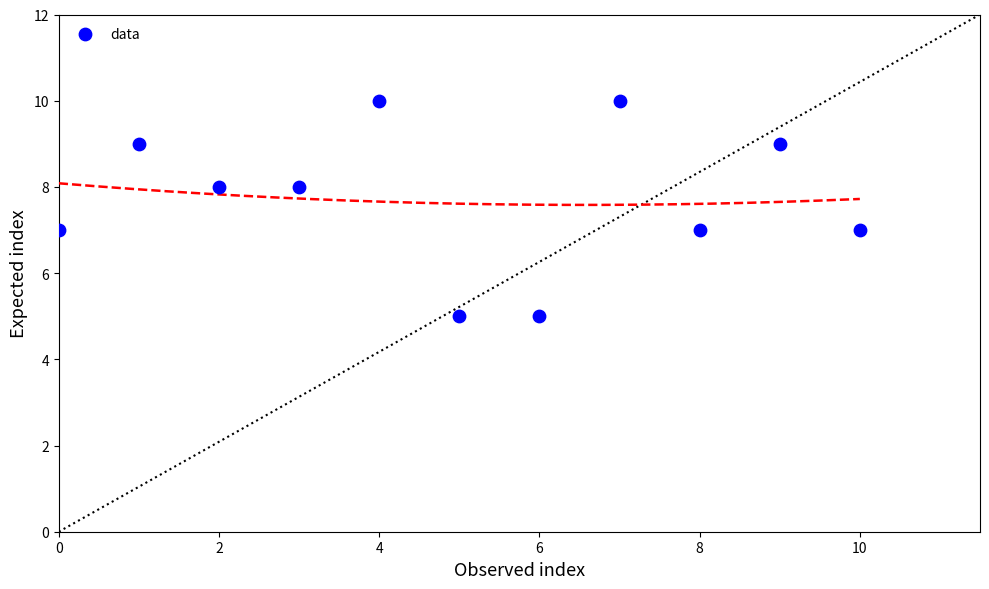

What is the range of Y values (max minus min)?

5